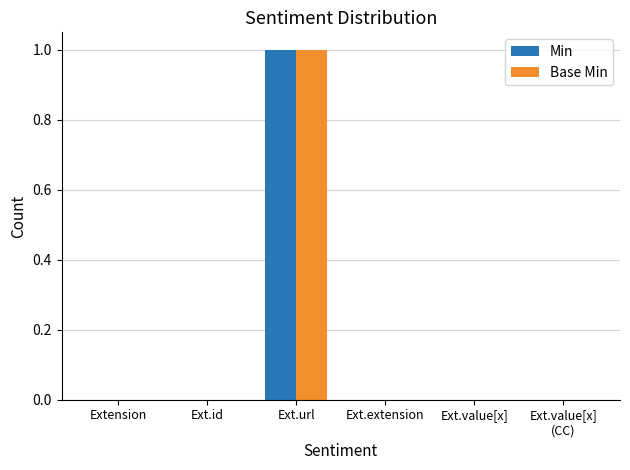

Which category has the highest value across all series?

Ext.url